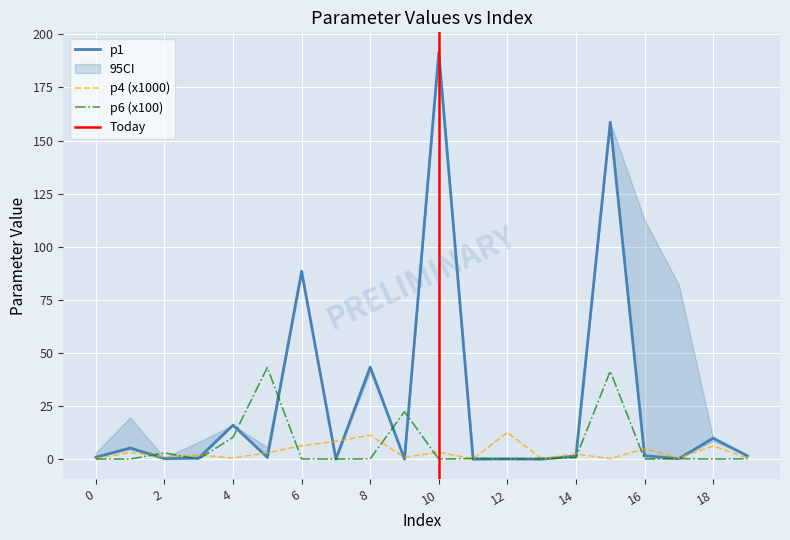

What is the average value of the p1 series?

26.0